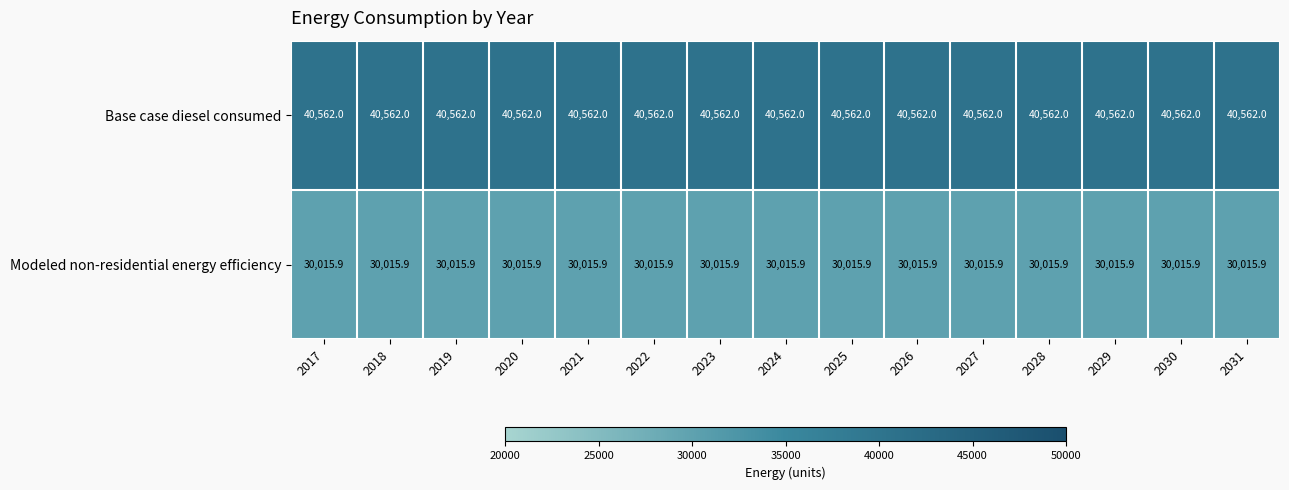

What is the total value across all series at 2017?

70577.9